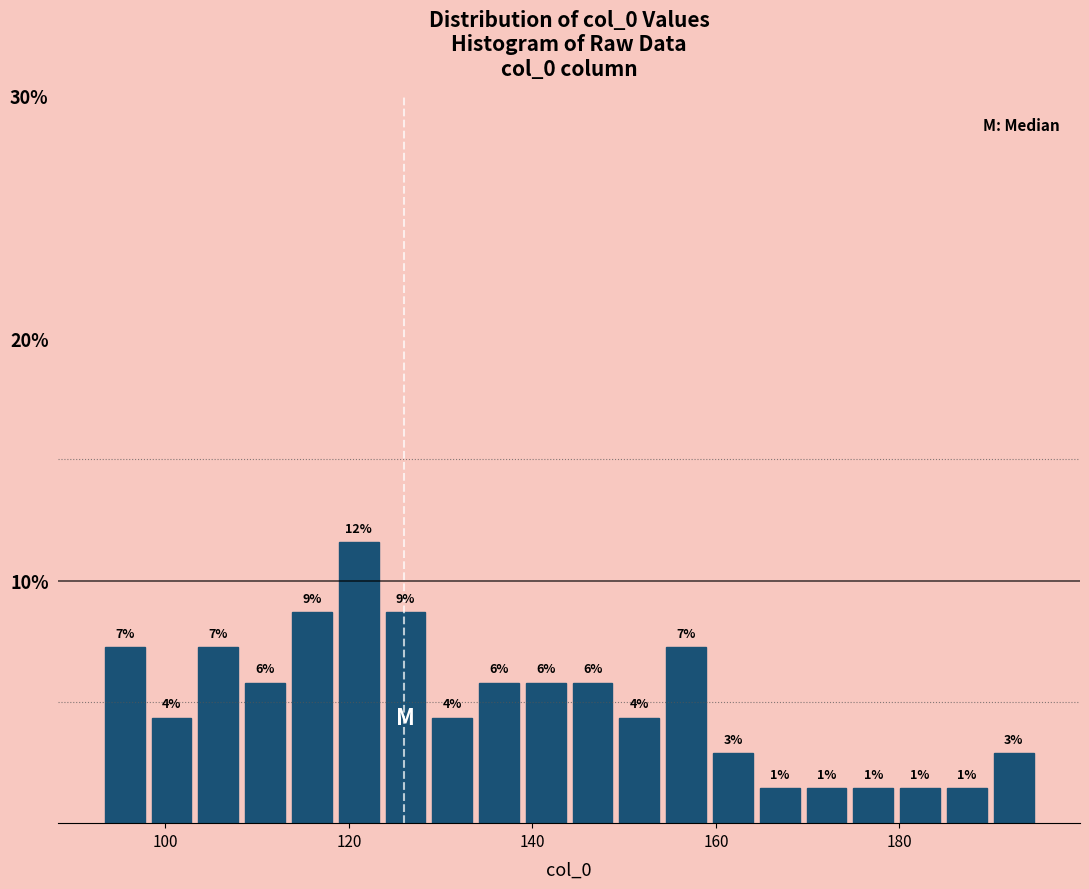

Around what value on the x-axis is the tallest bar? Give the approximate position of its centre, as read against the axis.

122